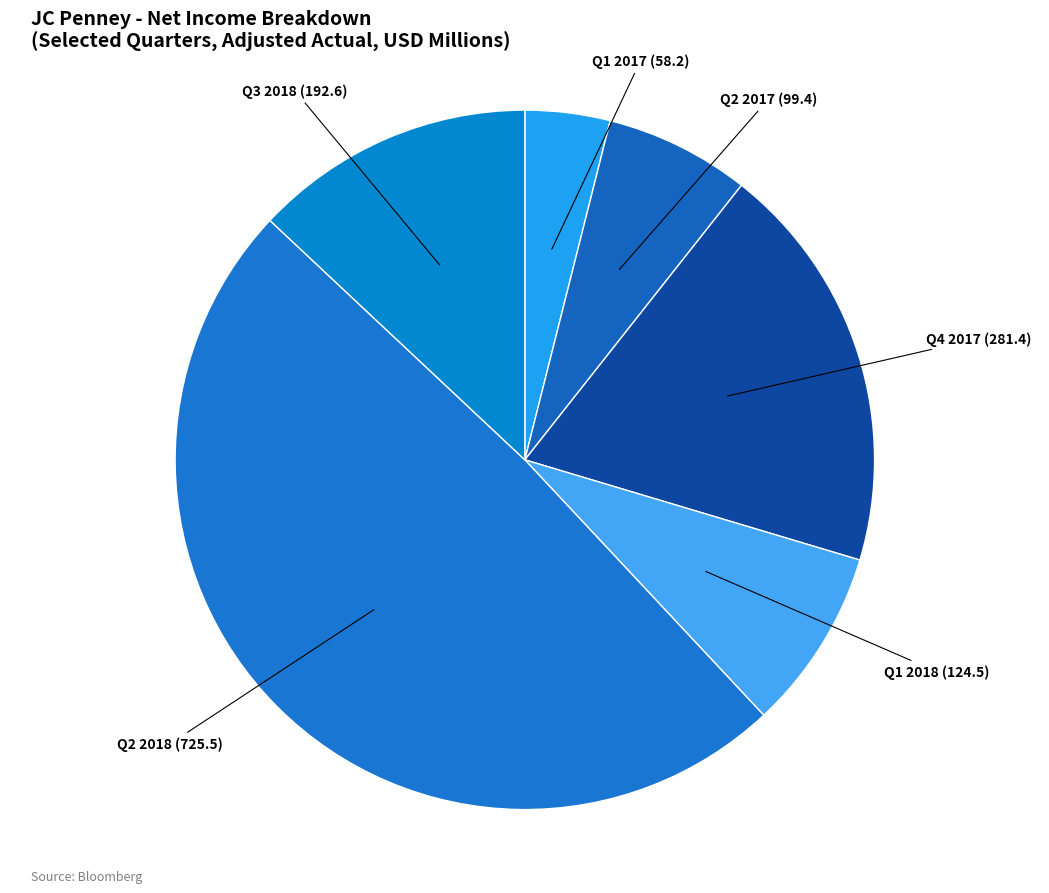

Does any single category account for the majority?

No